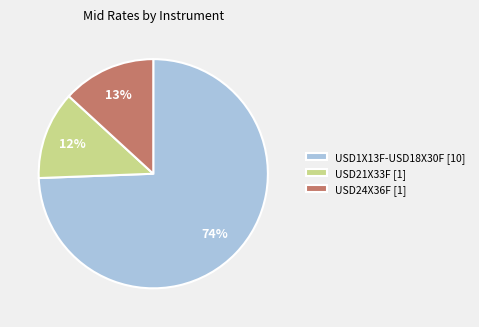

Count the number of slices in the pie.

3